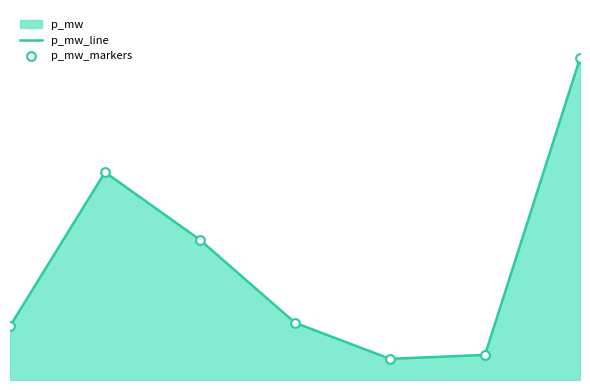

Which series contains the lowest Y value?

p_mw_line